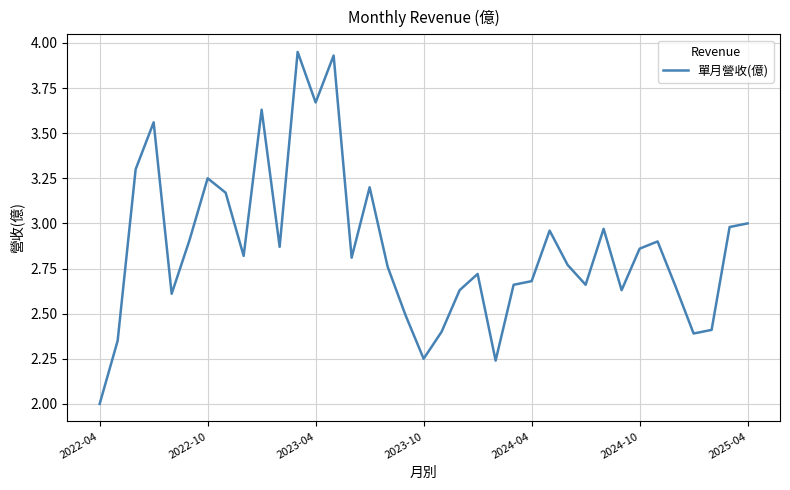

What is the minimum value shown in the chart?

2.0